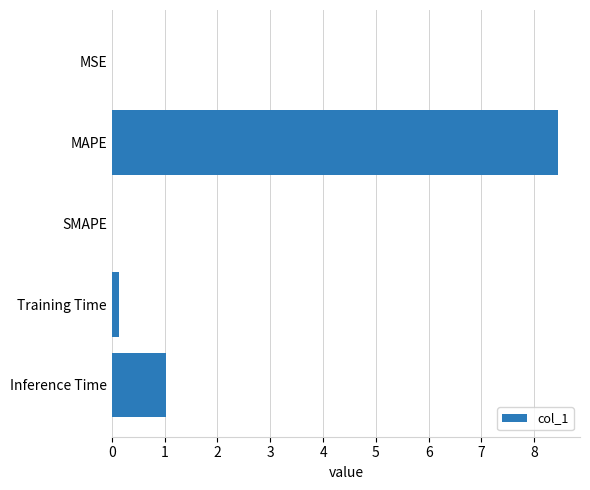

Is it true that the value at Inference Time is 1.7?

False